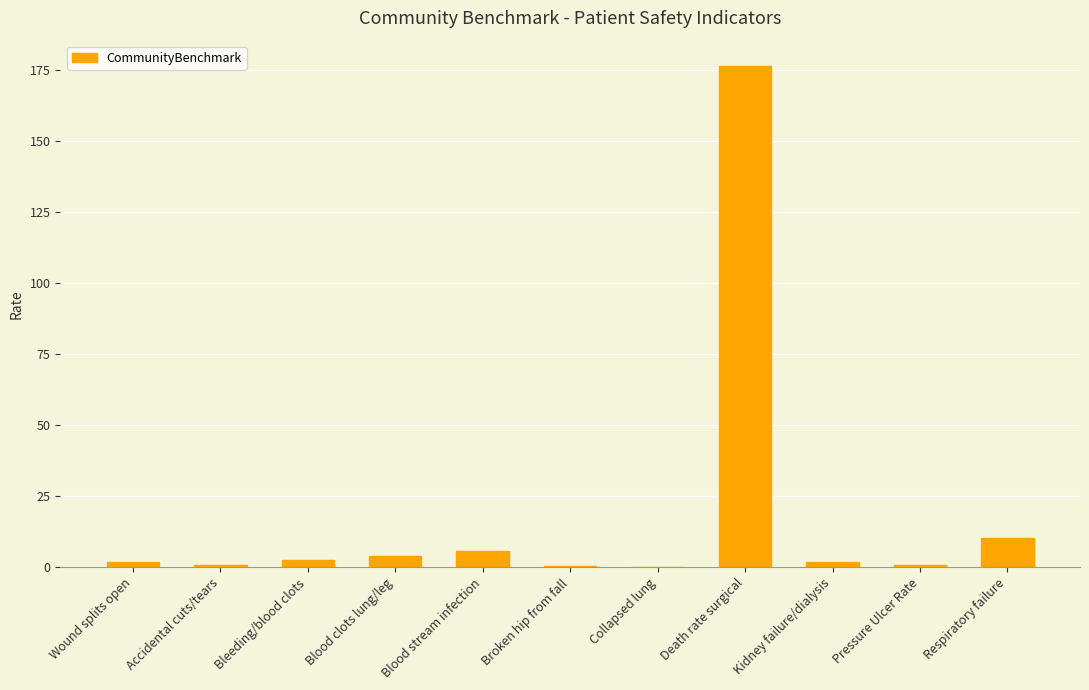

What is the sum of all values?

204.4